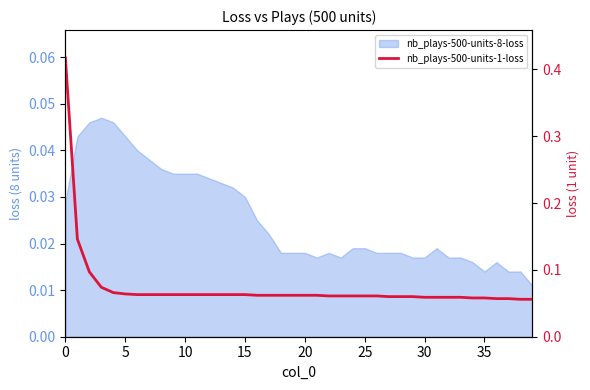

Does the chart display data point markers on the line(s)?

No